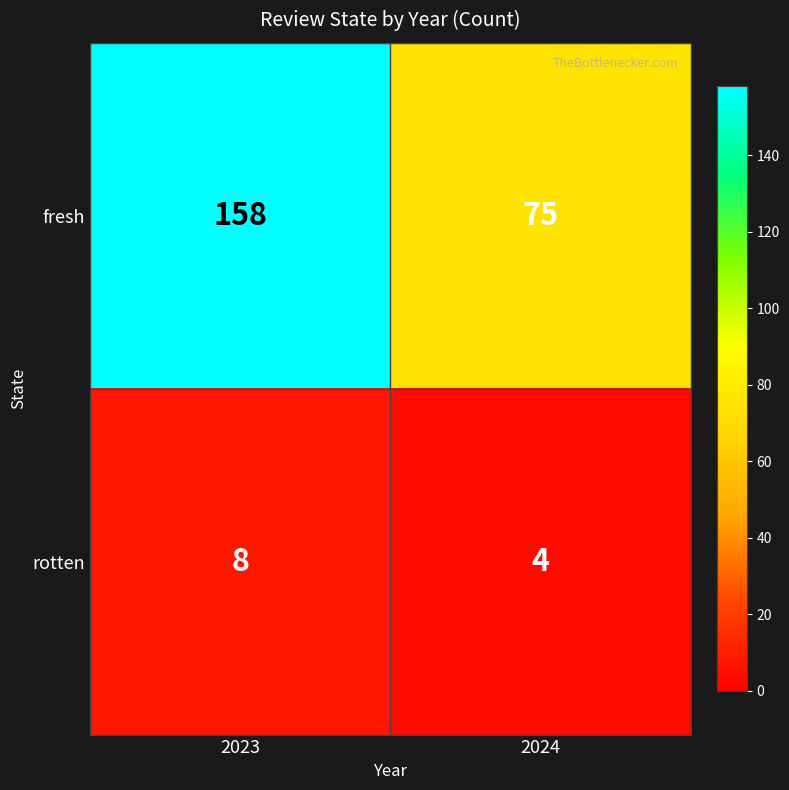

What is the difference between the maximum and minimum values in the fresh series?

83